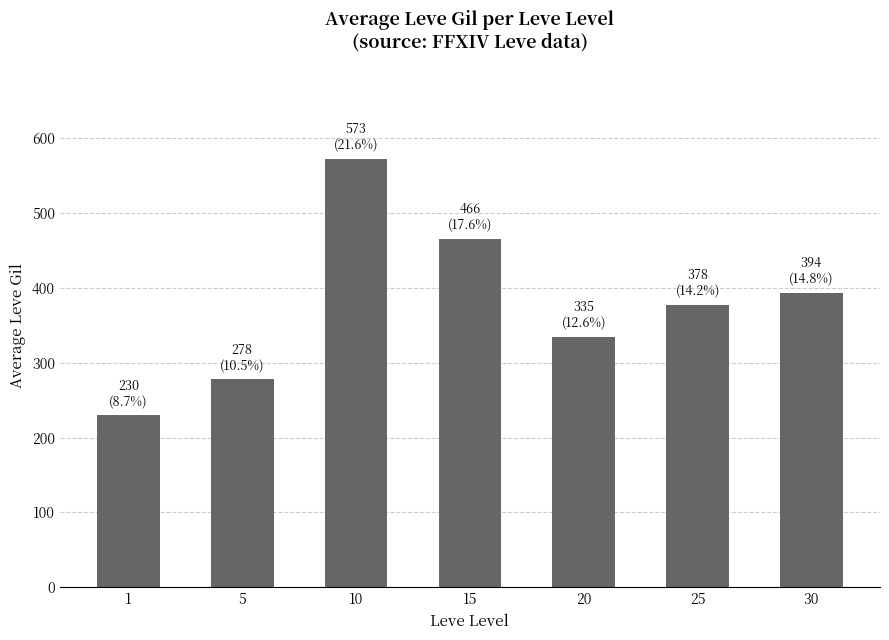

Rank the categories by value from lowest to highest.

1, 5, 20, 25, 30, 15, 10